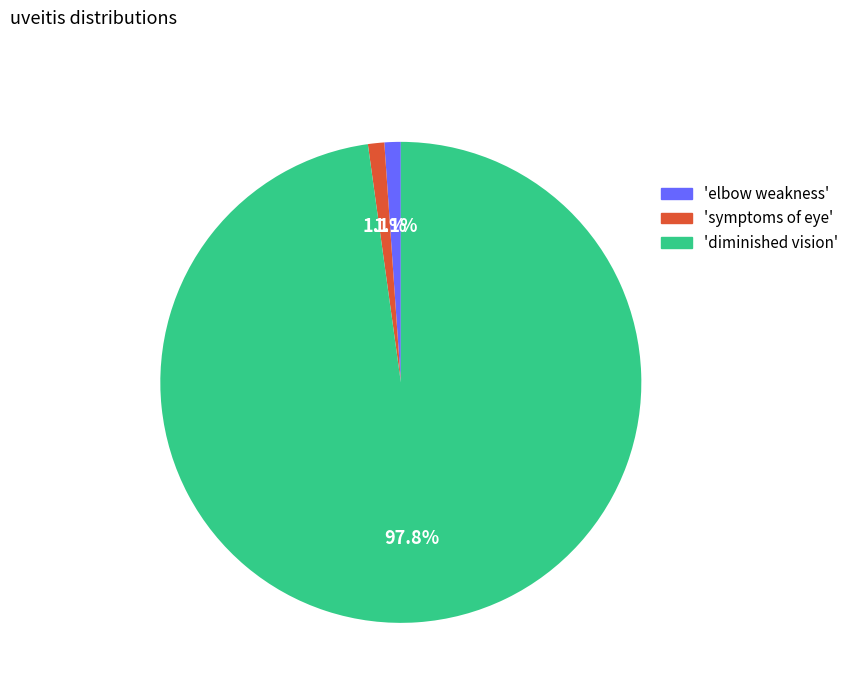

Does any single category account for the majority?

Yes